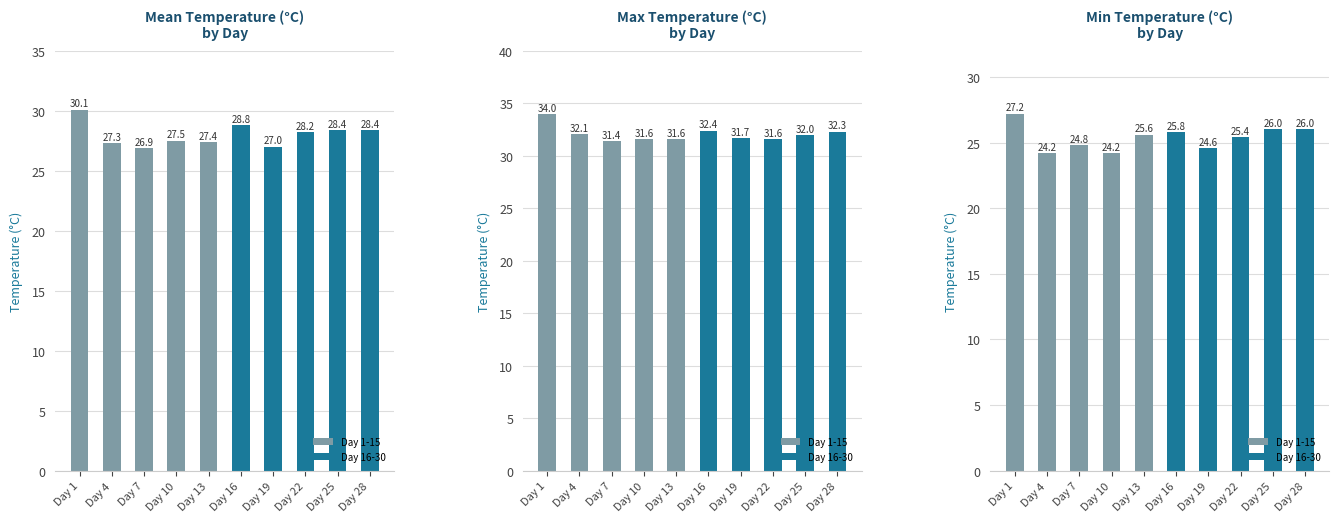

Which series has the widest spread of values?

Day 1-15